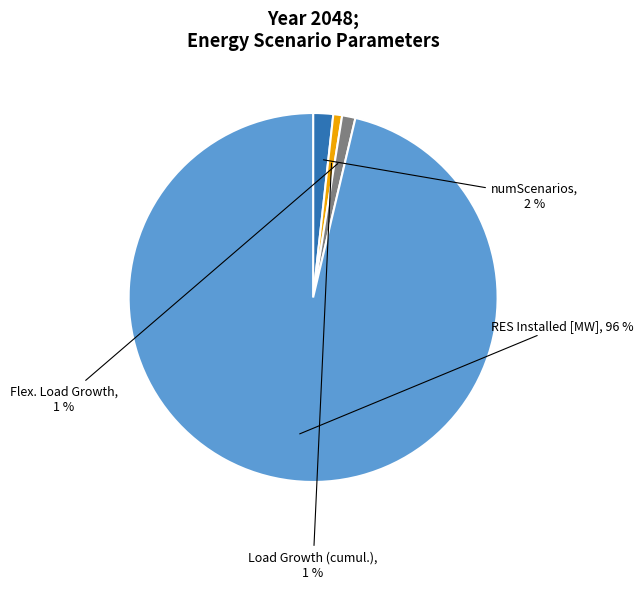

Which category has the biggest portion of the pie?

RES Installed [MW]